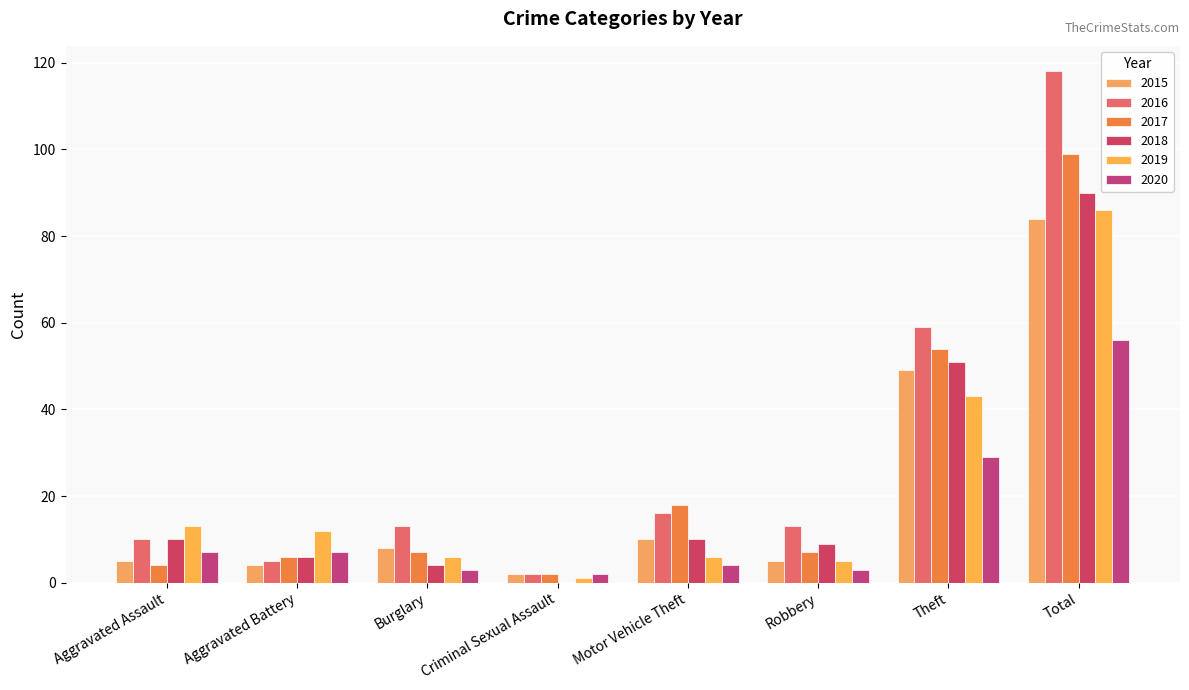

Count the number of data series in this chart.

6